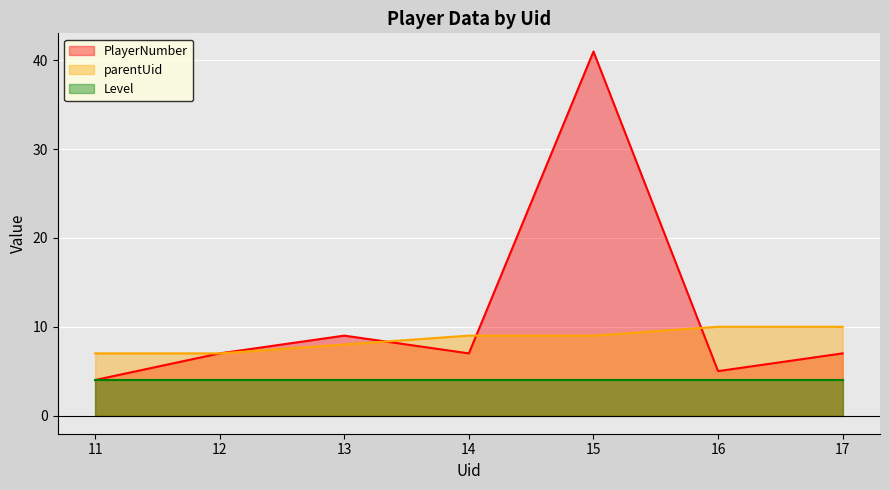

True or false: PlayerNumber has a value of 7 at 17.

True